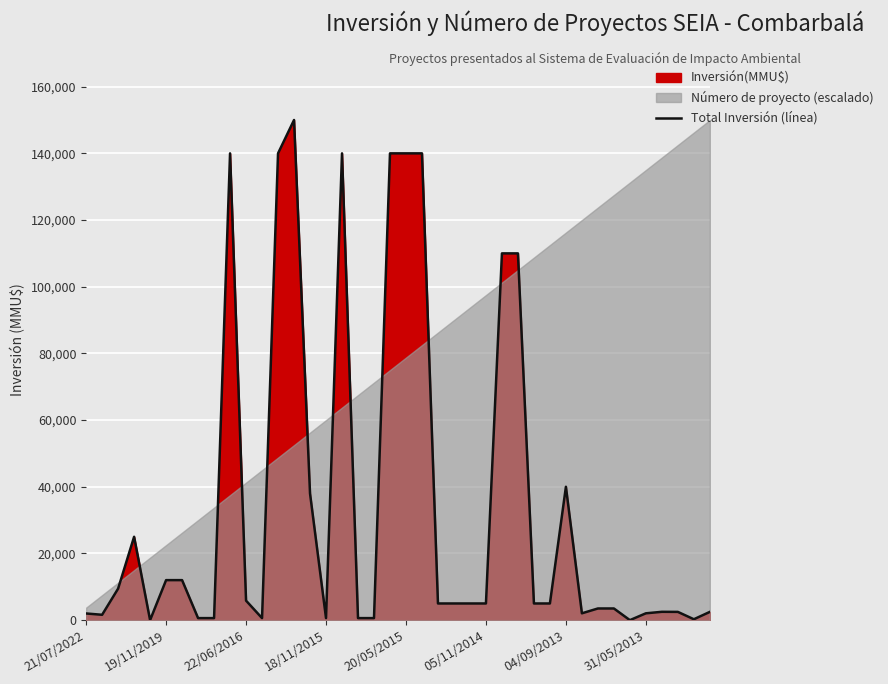

What value does the data have at 05/11/2014?

5000